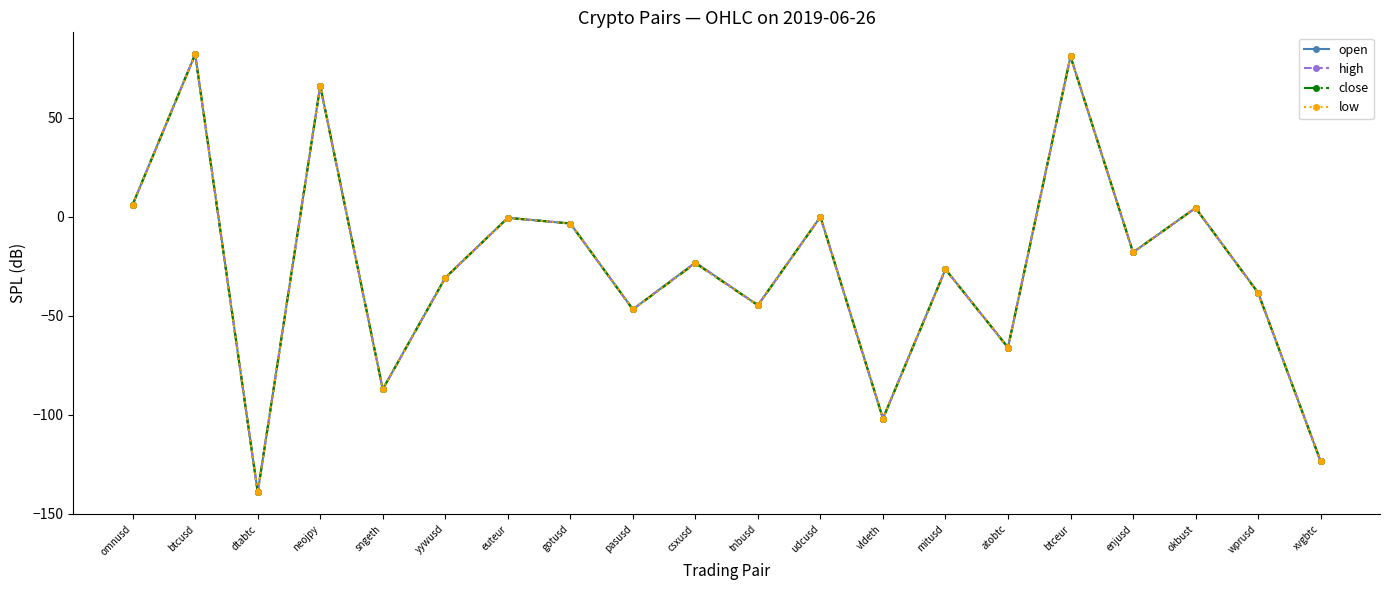

True or false: low has more than 1 points higher than both neighbors.

True